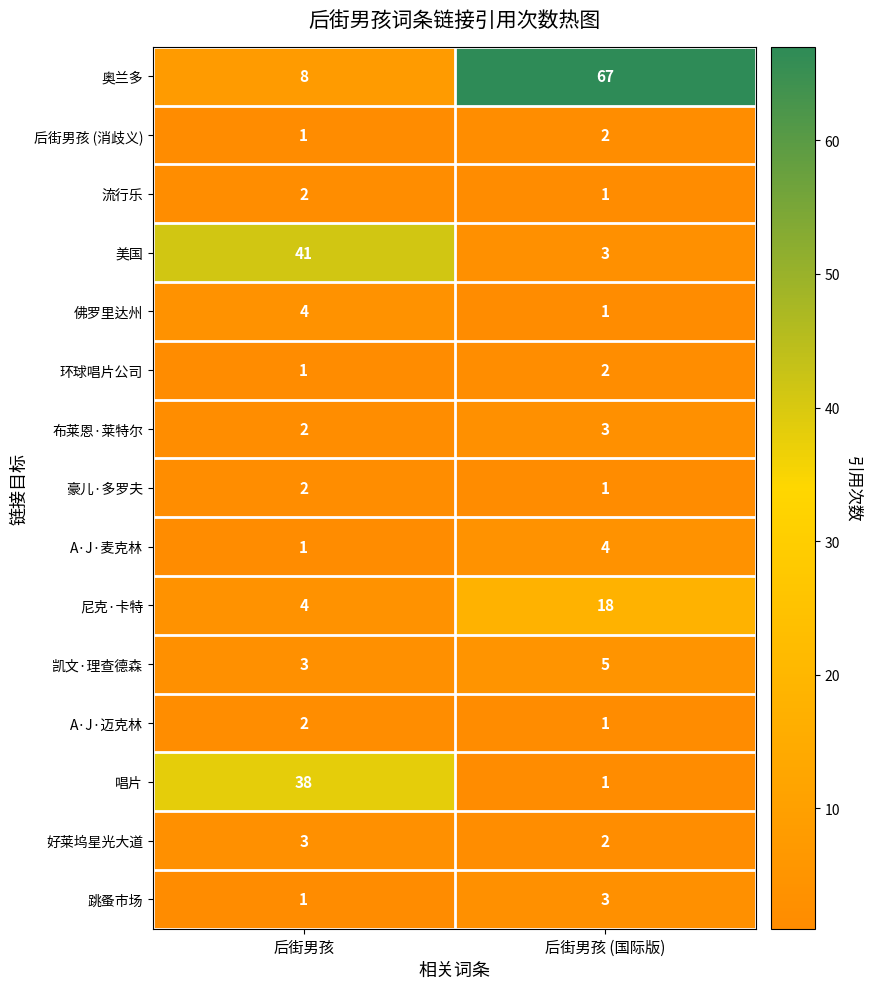

Rank the categories by 好莱坞星光大道 value from highest to lowest.

后街男孩, 后街男孩 (国际版)